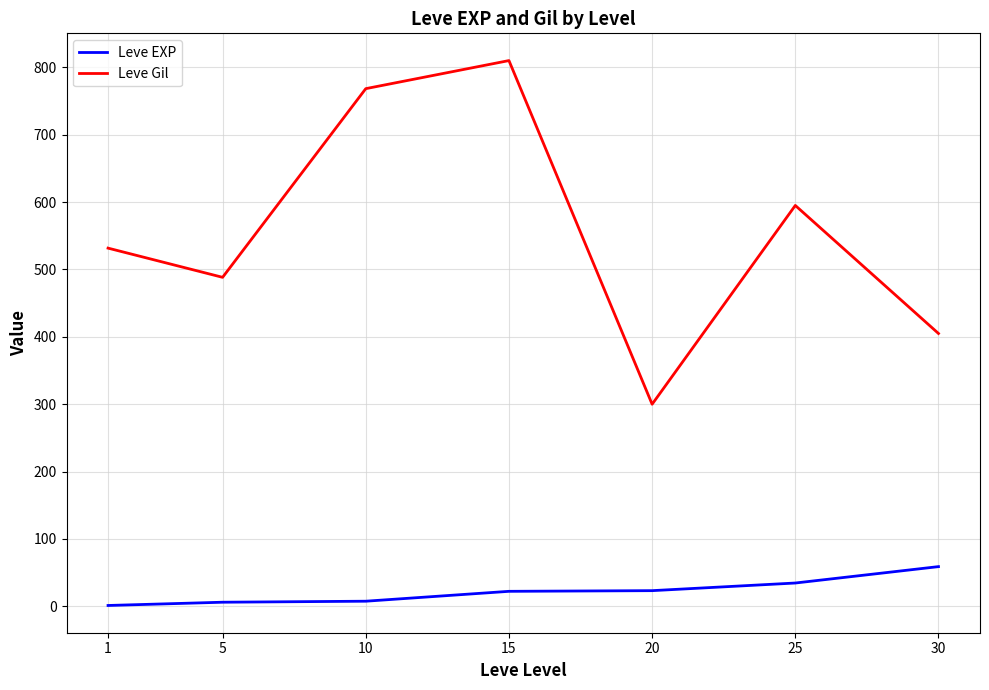

What is the difference between the Leve Gil values at 25 and 10?

173.3